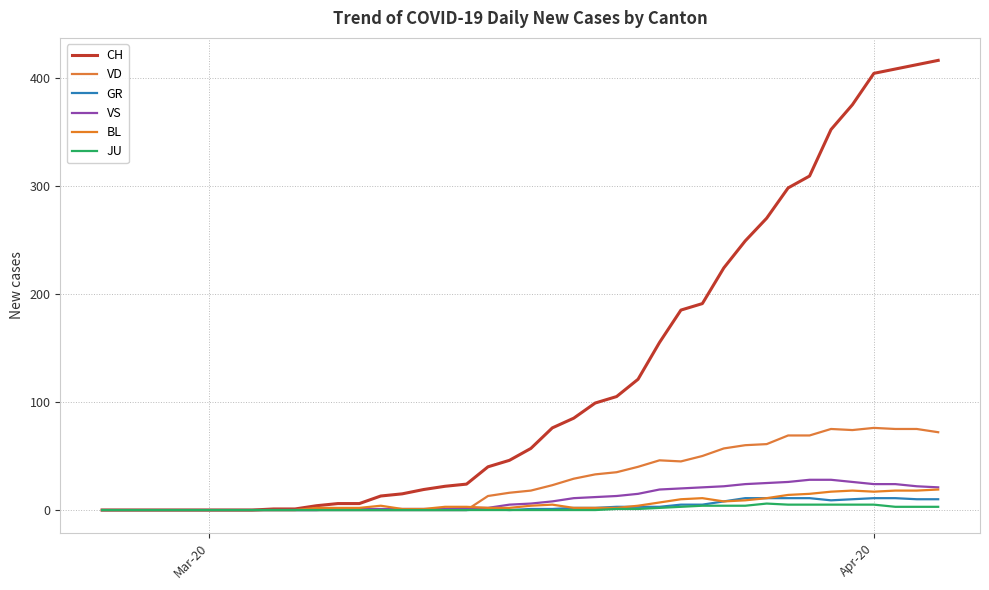

What is the sum of all GR values?

139